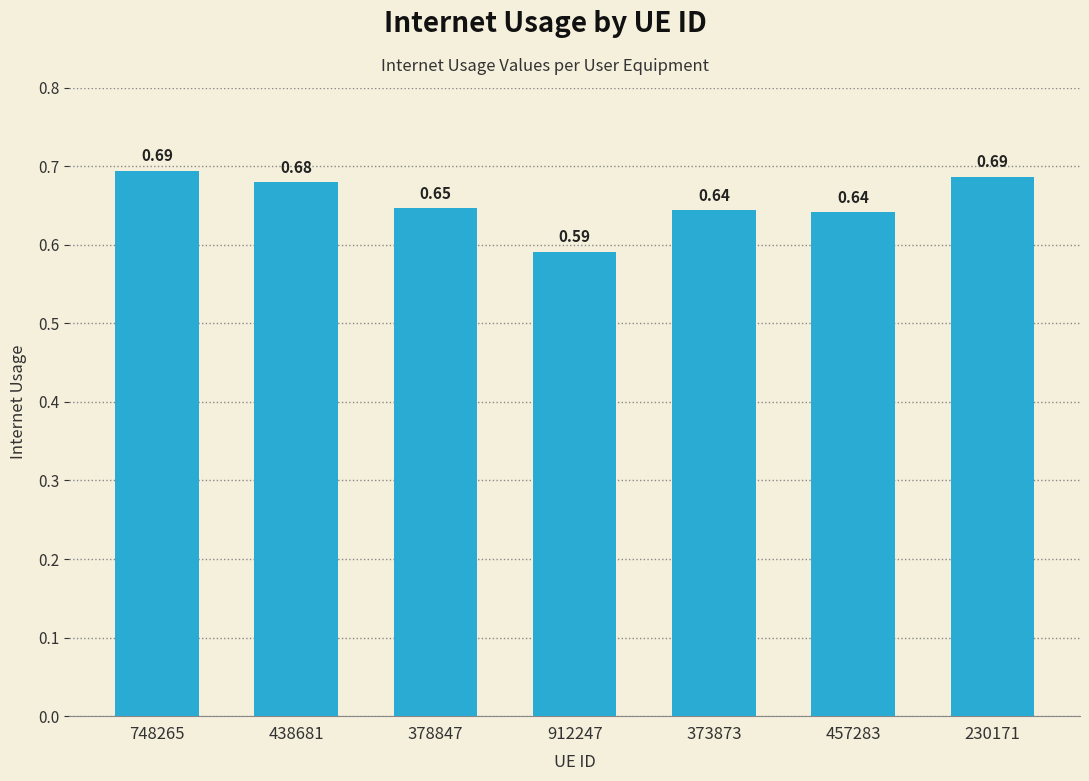

At which category does the chart reach its minimum across all series?

912247